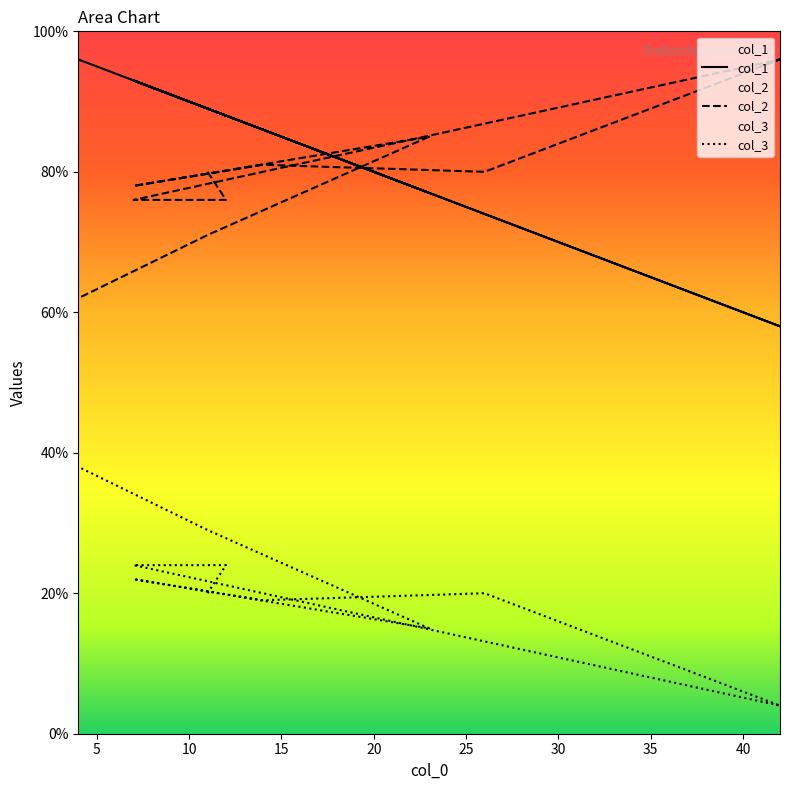

Reading left to right, what are all the values shown in this chart?

col_1: 11=89	12=88	7=93	42=58	26=74	14=86	7=93	23=77	11=89	4=96
col_2: 11=80	12=76	7=76	42=96	26=80	14=81	7=78	23=85	11=71	4=62
col_3: 11=20	12=24	7=24	42=4	26=20	14=19	7=22	23=15	11=29	4=38